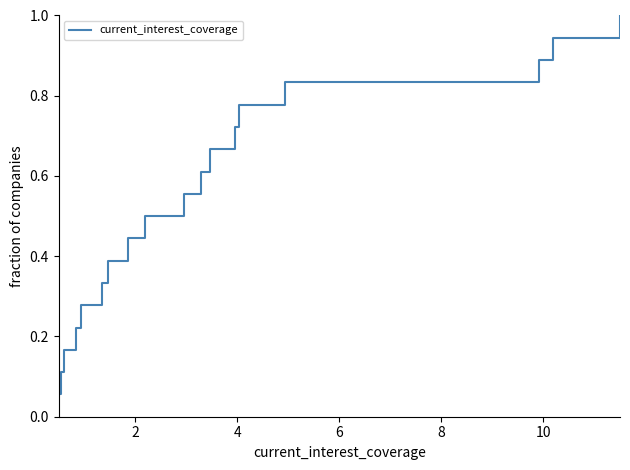

What is the maximum value shown in the chart?

1.0